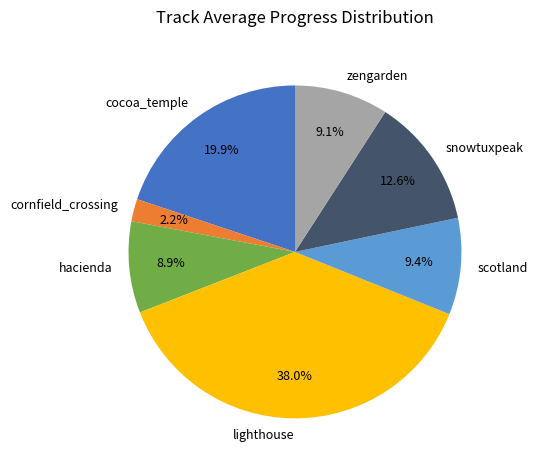

Is there a majority slice in this chart?

No